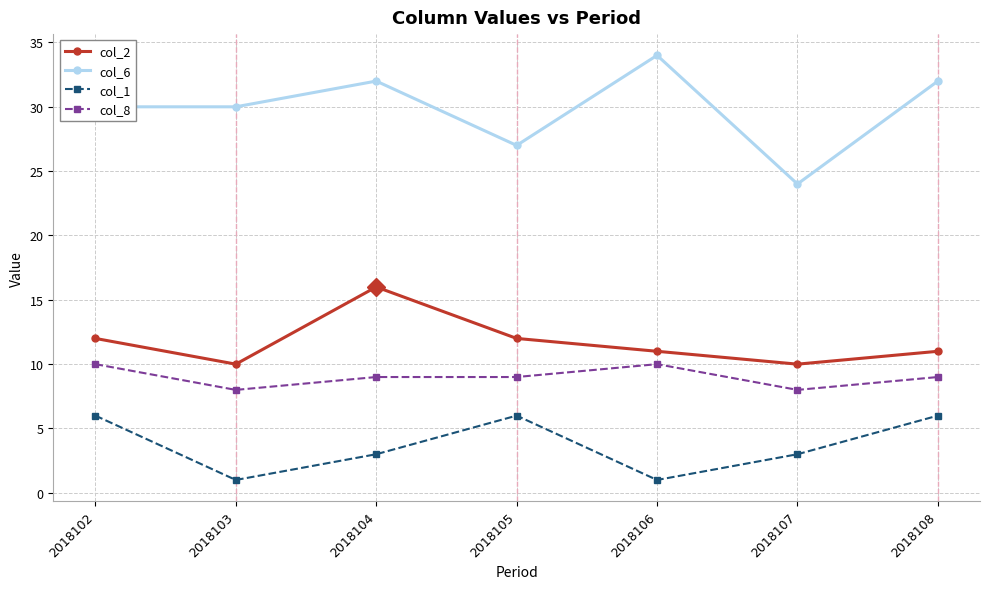

Reading right to left, transcribe all the data shown in this chart.

col_2: 11	10	11	12	16	10	12
col_6: 32	24	34	27	32	30	30
col_1: 6	3	1	6	3	1	6
col_8: 9	8	10	9	9	8	10